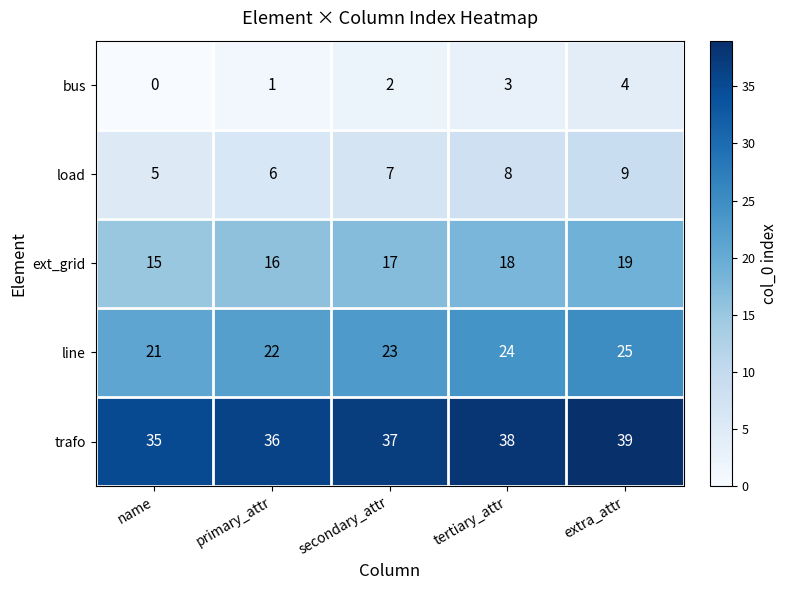

Reading left to right, what are all the values shown in this chart?

bus: 0	1	2	3	4
load: 5	6	7	8	9
ext_grid: 15	16	17	18	19
line: 21	22	23	24	25
trafo: 35	36	37	38	39